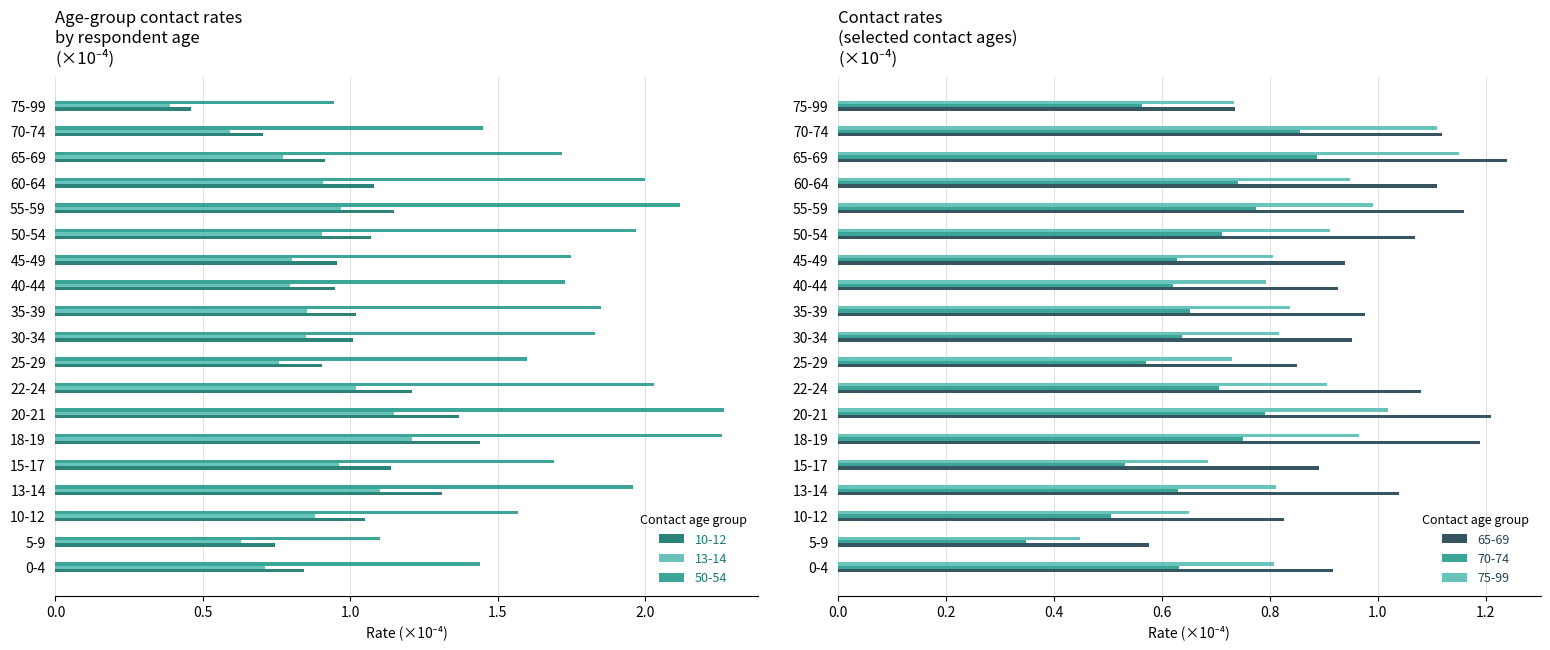

Where is 50-54 nearest to the value 1?

75-99